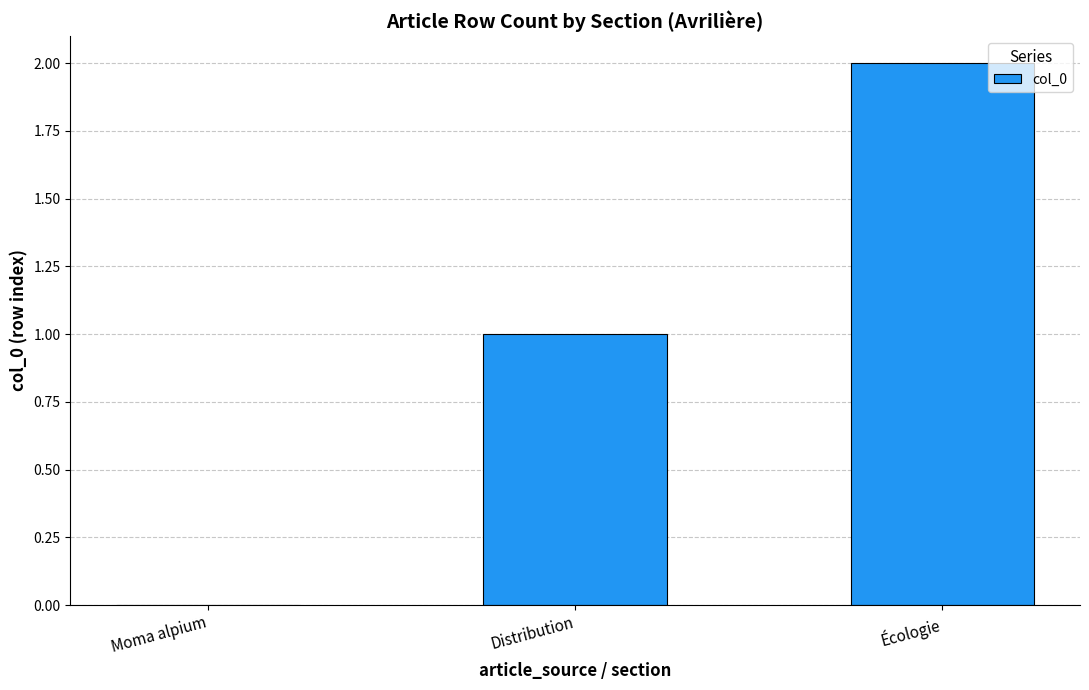

True or false: the data shows 1 at Distribution.

True